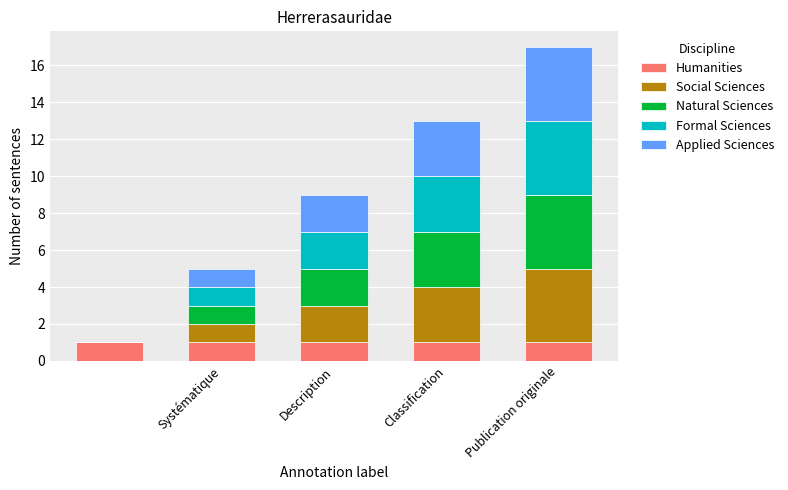

What are all the series names shown in the legend?

Humanities, Social Sciences, Natural Sciences, Formal Sciences, Applied Sciences